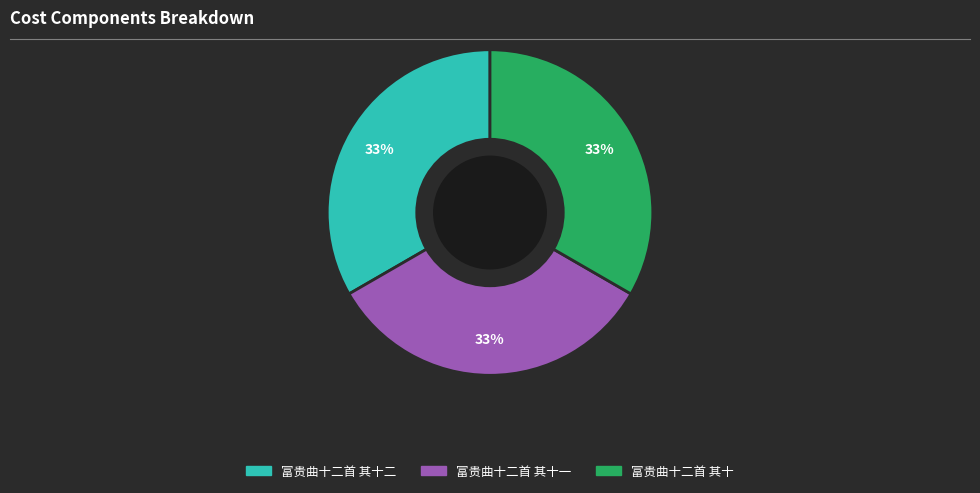

To the nearest percent, what is the average slice percentage?

33%